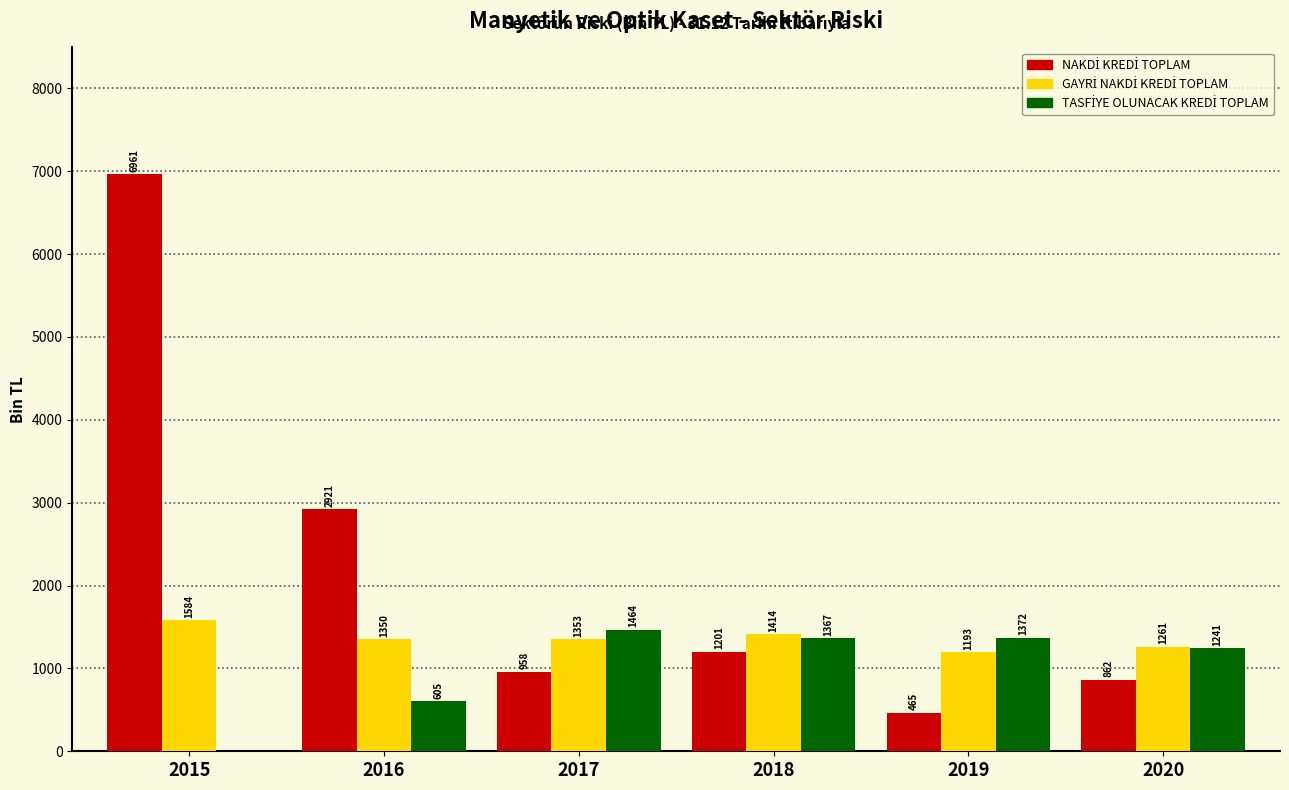

At which category is the sum across all series the highest?

2015